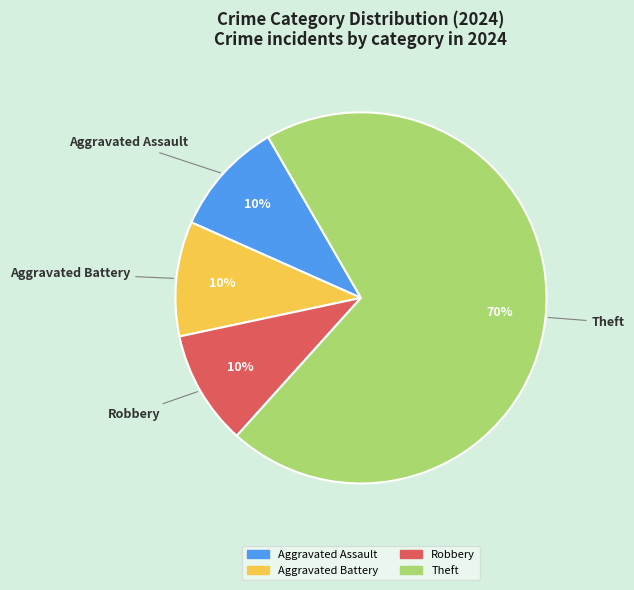

Which slice represents more than half of the pie?

Theft